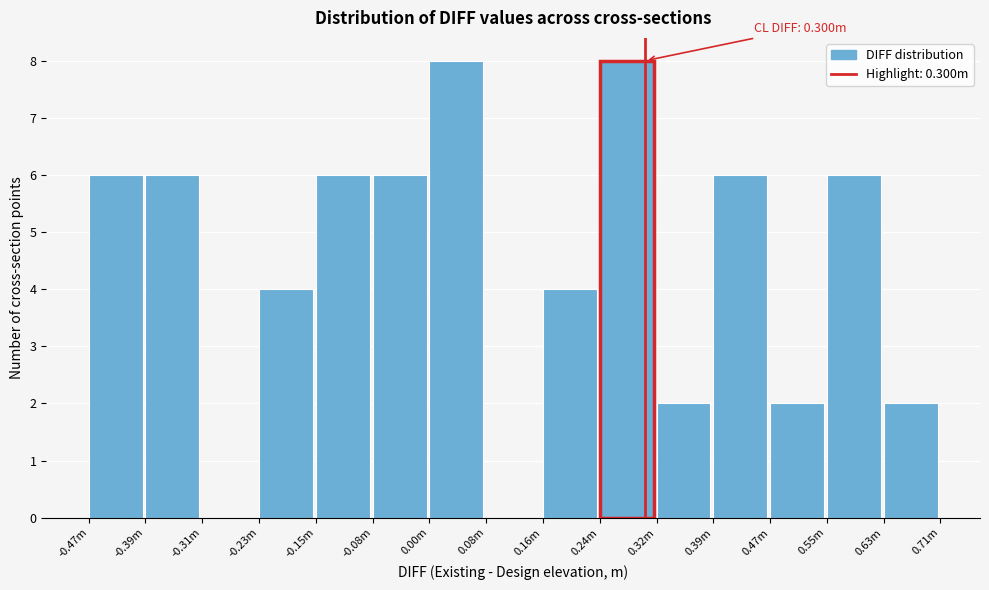

Reading right to left, list all the values displayed in this chart.

0.63m=2	0.55m=6	0.47m=2	0.39m=6	0.32m=2	0.24m=8	0.16m=4	0.08m=0	0.00m=8	-0.08m=6	-0.15m=6	-0.23m=4	-0.31m=0	-0.39m=6	-0.47m=6